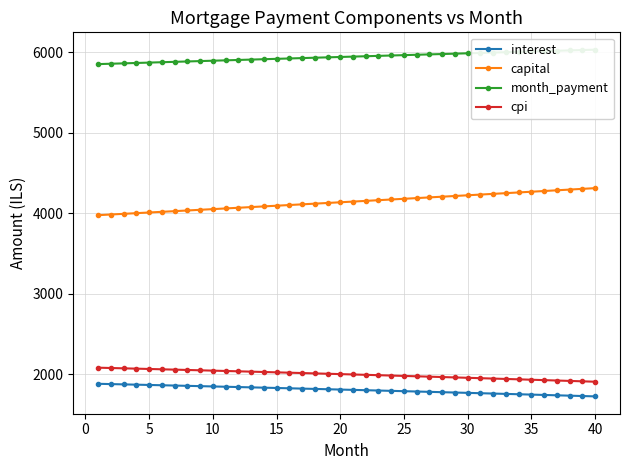

Does the chart have visible grid lines?

Yes